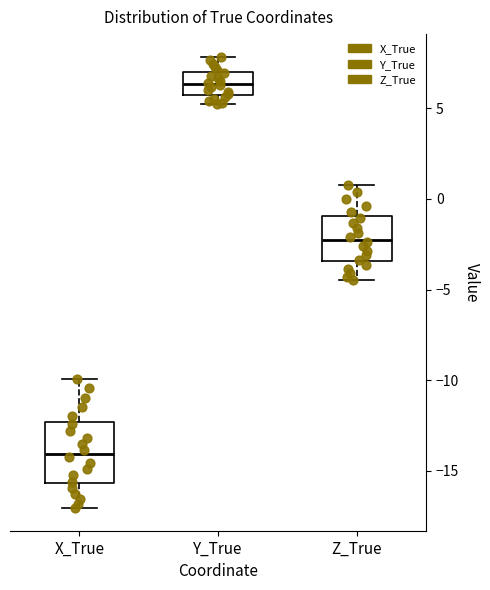

Reading left to right, read every box against the y-axis: the position of its median line, the range the box covers, and the ends of its whiskers. The values are not printed on the chart, so give them approximately, as read against the axis.

X_True: median -14.0, box -15.5 to -12.5, whiskers -17.0 to -10.0
Y_True: median 6.5, box 5.5 to 7.0, whiskers 5.0 to 8.0
Z_True: median -2.0, box -3.5 to -1.0, whiskers -4.5 to 1.0